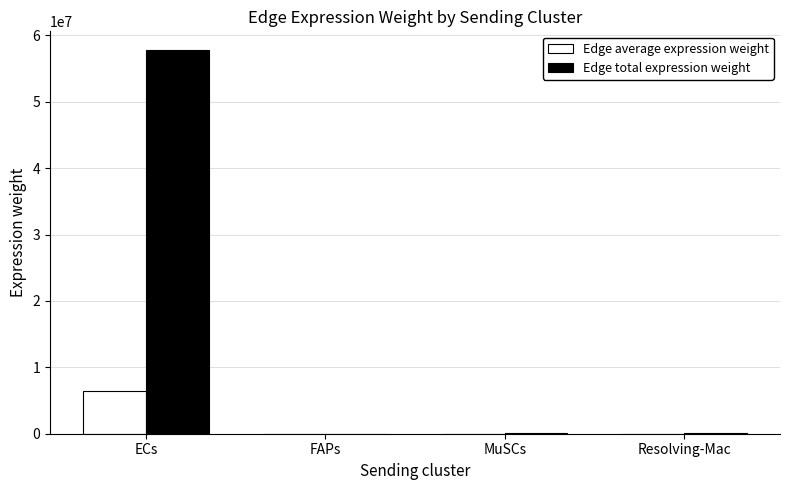

The value of Edge average expression weight at Resolving-Mac is 9345.4. True or false?

True